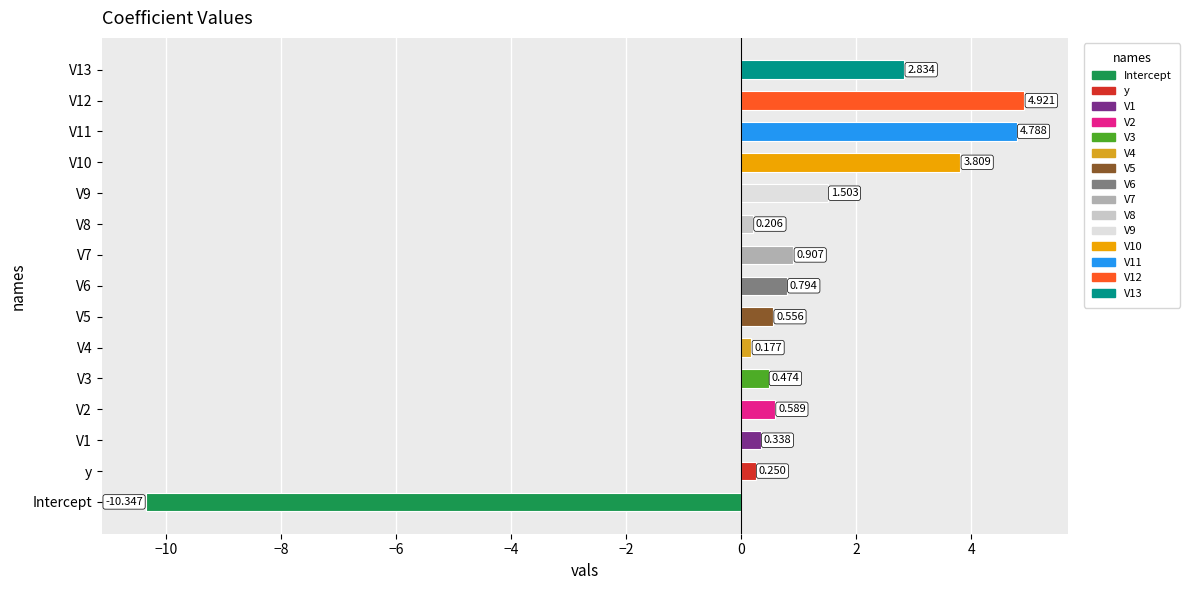

What is the difference between the second highest and minimum values?

15.1